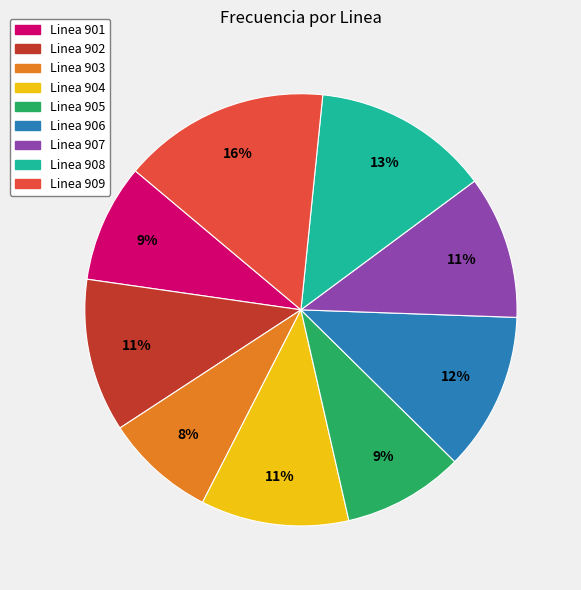

To the nearest percent, what percentage of the pie is Linea 904?

11%